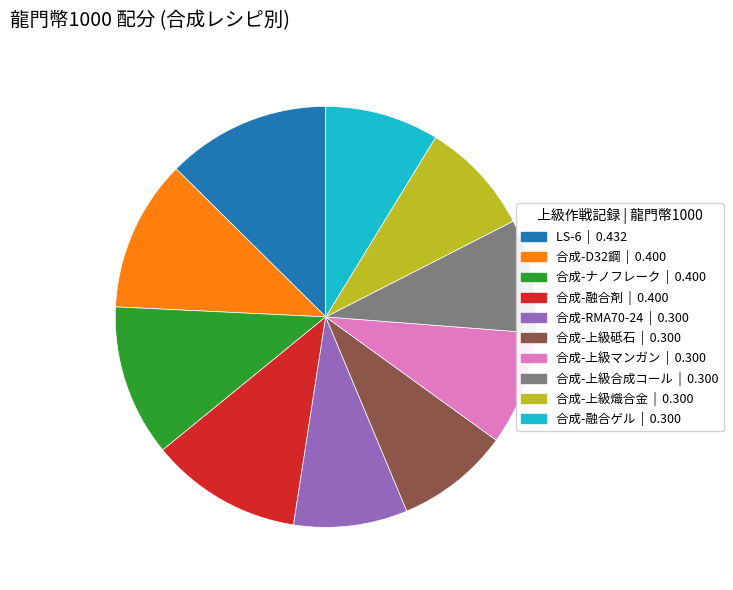

Does 合成-融合剤 | 0.400 account for over 50% of the chart?

No